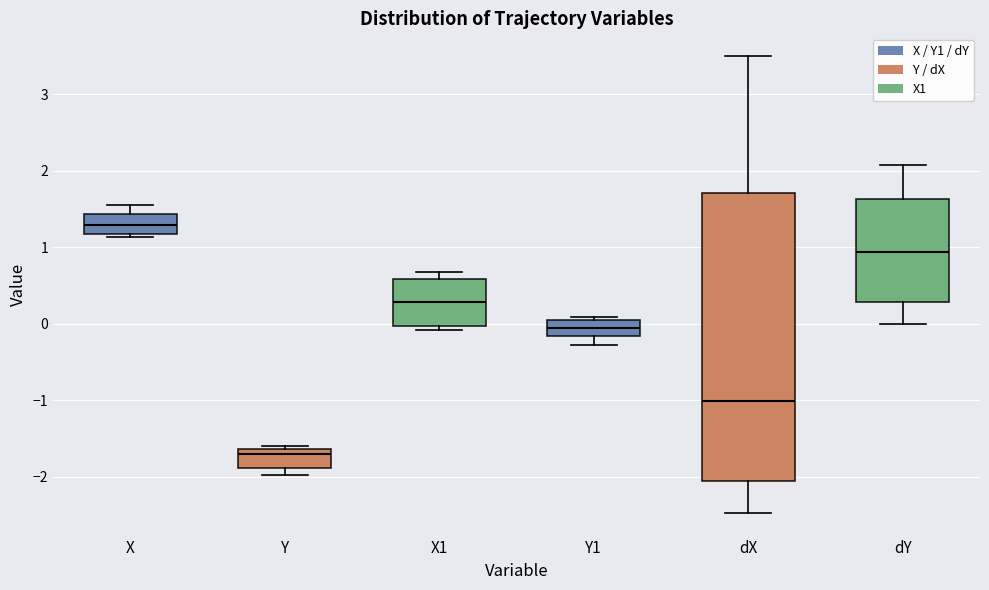

Which box is the tallest, from its lower edge to its upper edge?

dX